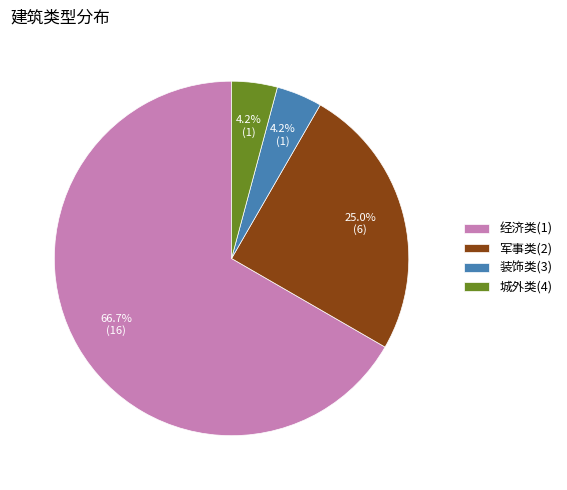

To the nearest percent, what portion does 装饰类(3) represent?

4%